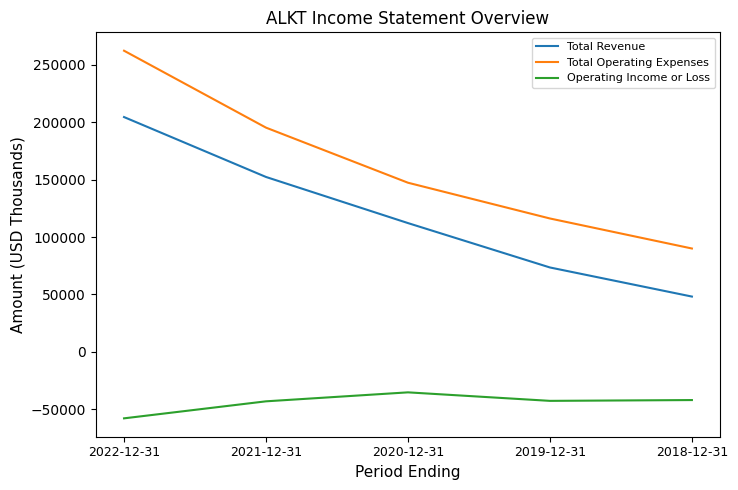

True or false: Operating Income or Loss and Total Revenue intersect in this chart.

False